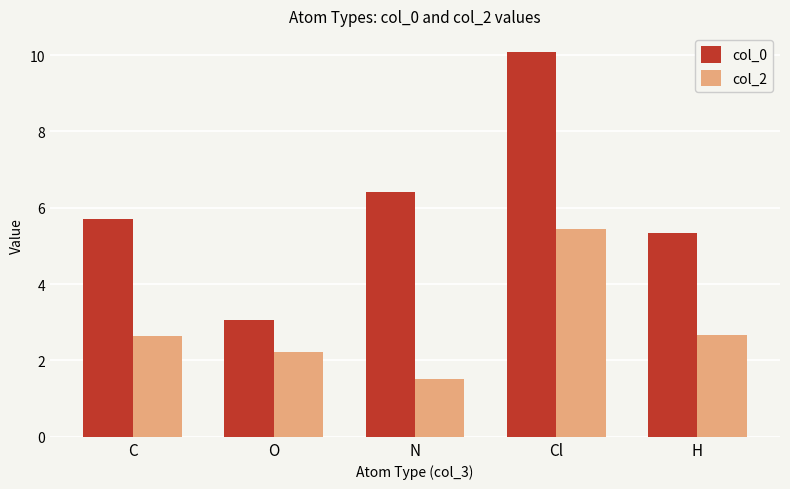

True or false: col_2 has a value of 2.2 at O.

True